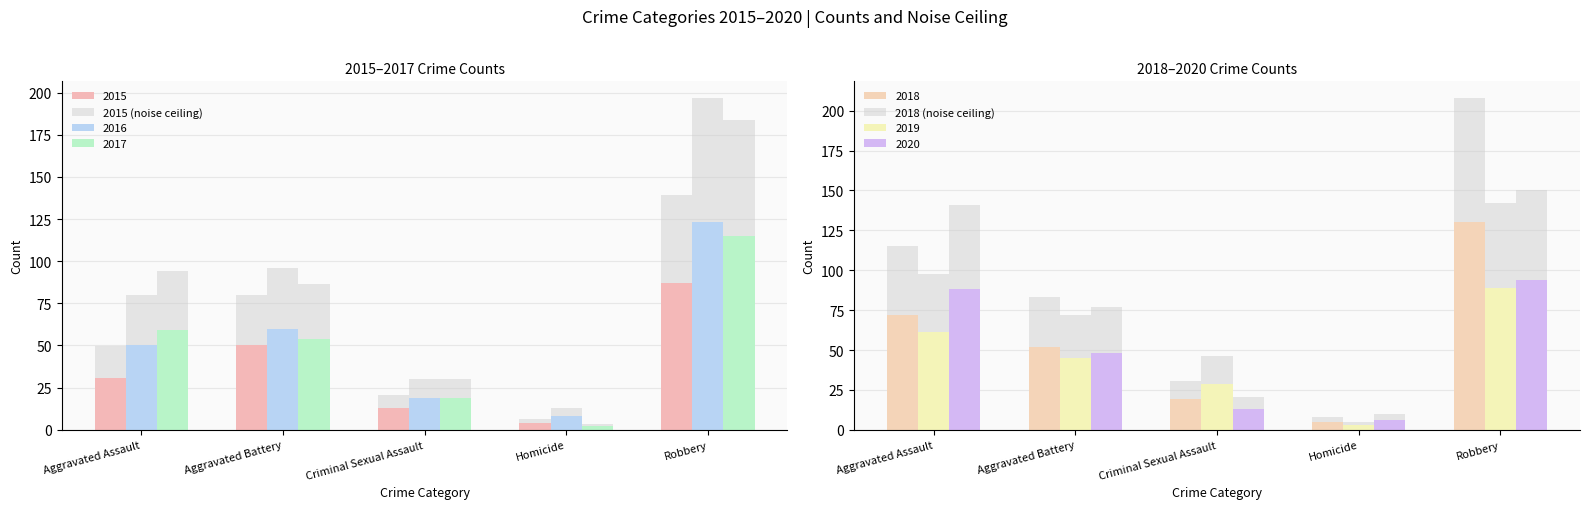

The 2015 (noise ceiling) series shows 49.6 at Aggravated Assault. True or false?

True